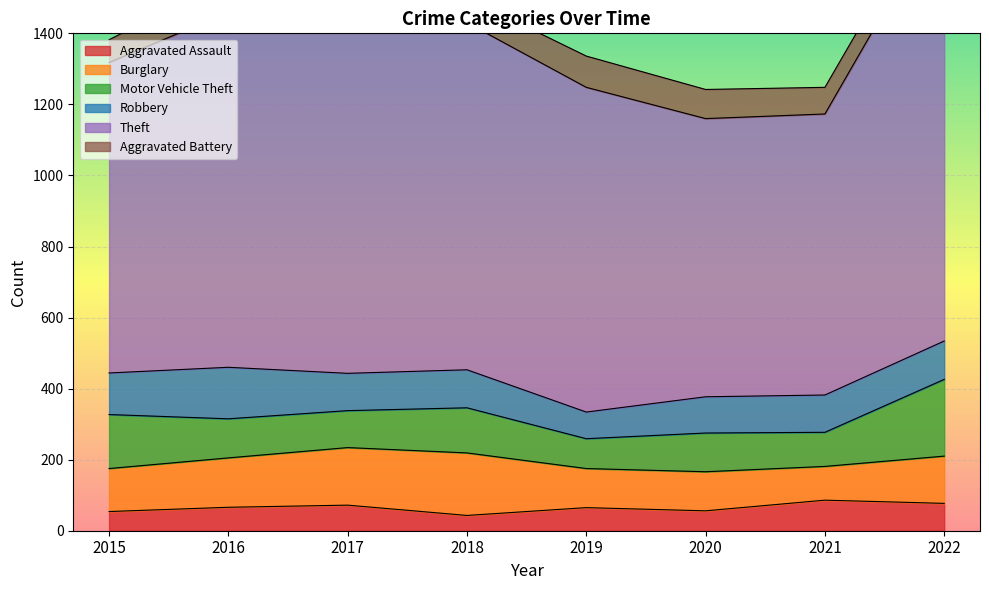

Rank the categories by Burglary value from lowest to highest.

2021, 2019, 2020, 2015, 2022, 2016, 2017, 2018